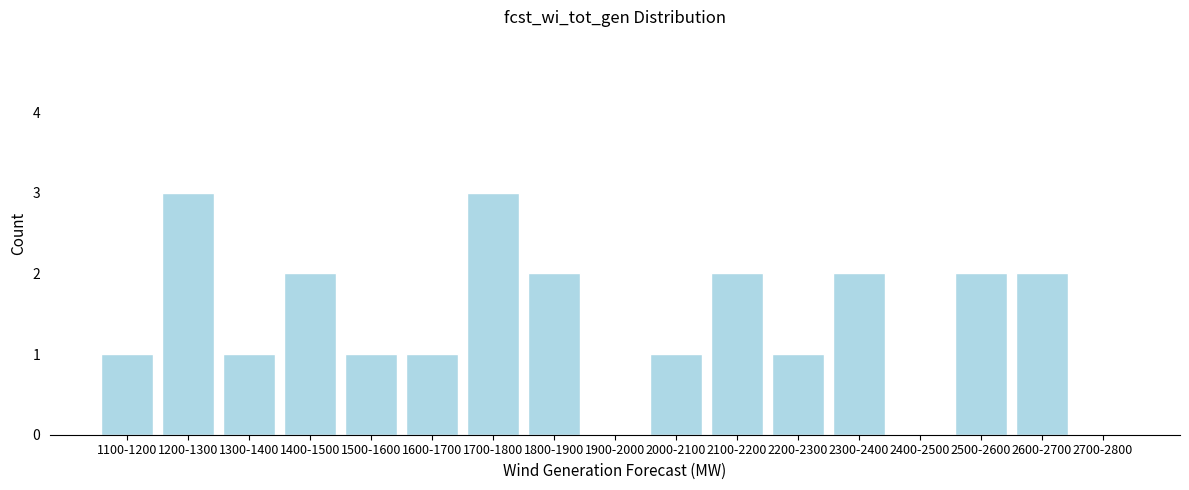

Reading right to left, transcribe all the data shown in this chart.

2700-2800=0	2600-2700=2	2500-2600=2	2400-2500=0	2300-2400=2	2200-2300=1	2100-2200=2	2000-2100=1	1900-2000=0	1800-1900=2	1700-1800=3	1600-1700=1	1500-1600=1	1400-1500=2	1300-1400=1	1200-1300=3	1100-1200=1